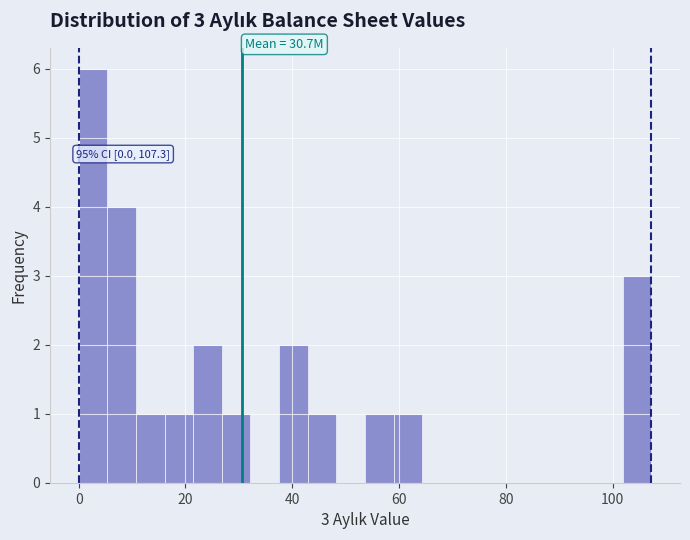

Around what value on the x-axis is the tallest bar? Give the approximate position of its centre, as read against the axis.

2